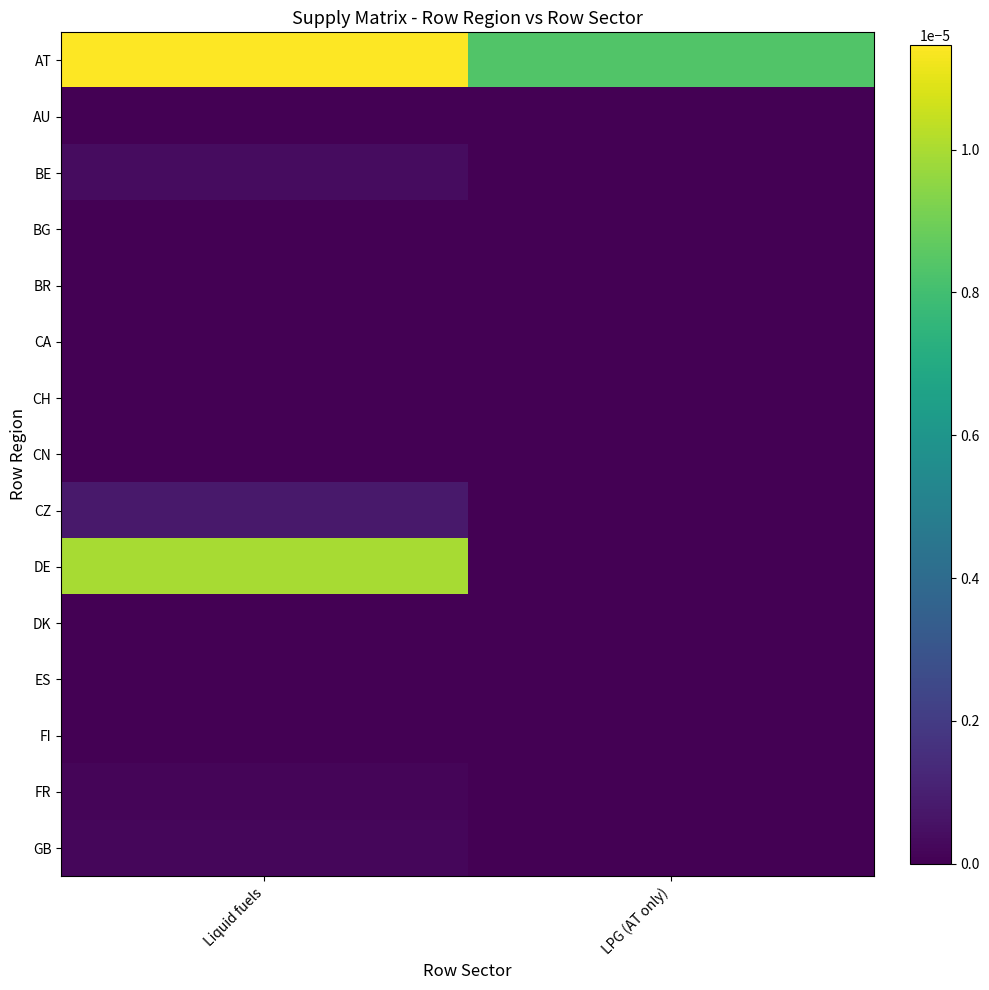

At how many categories does at least one series exceed 0?

2